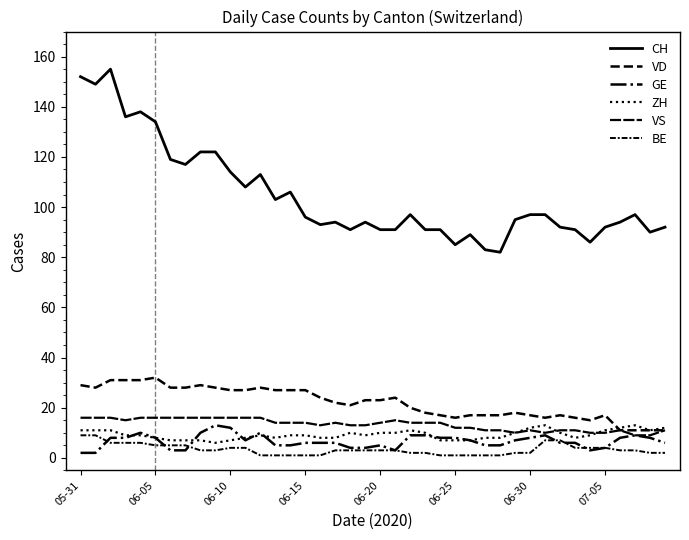

Does the chart display data point markers on the line(s)?

No